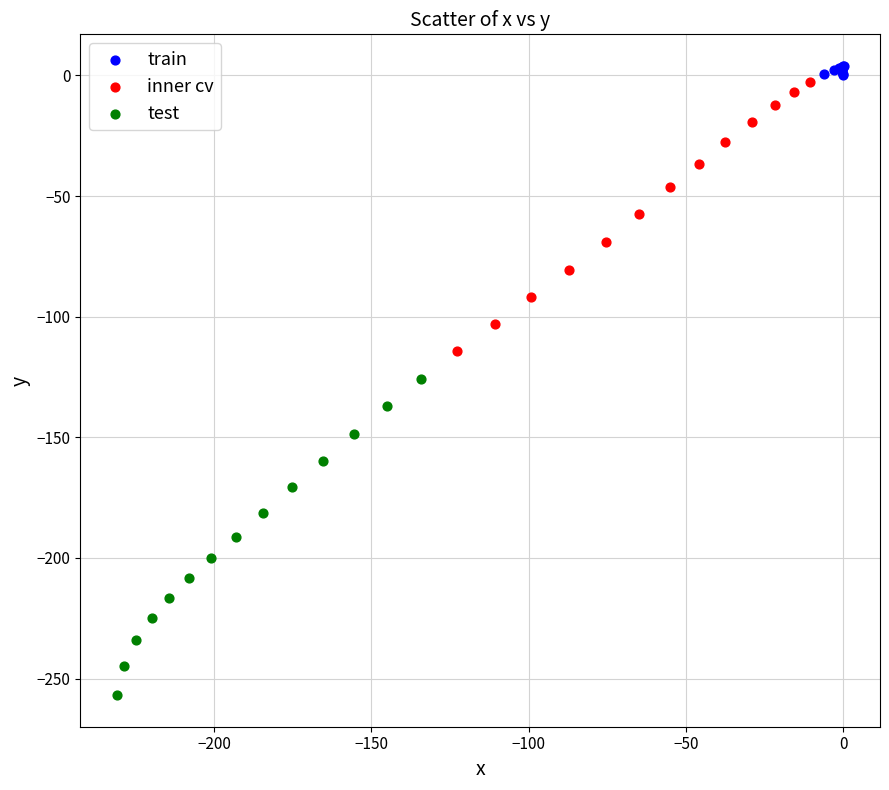

Which series reaches the maximum Y coordinate?

train